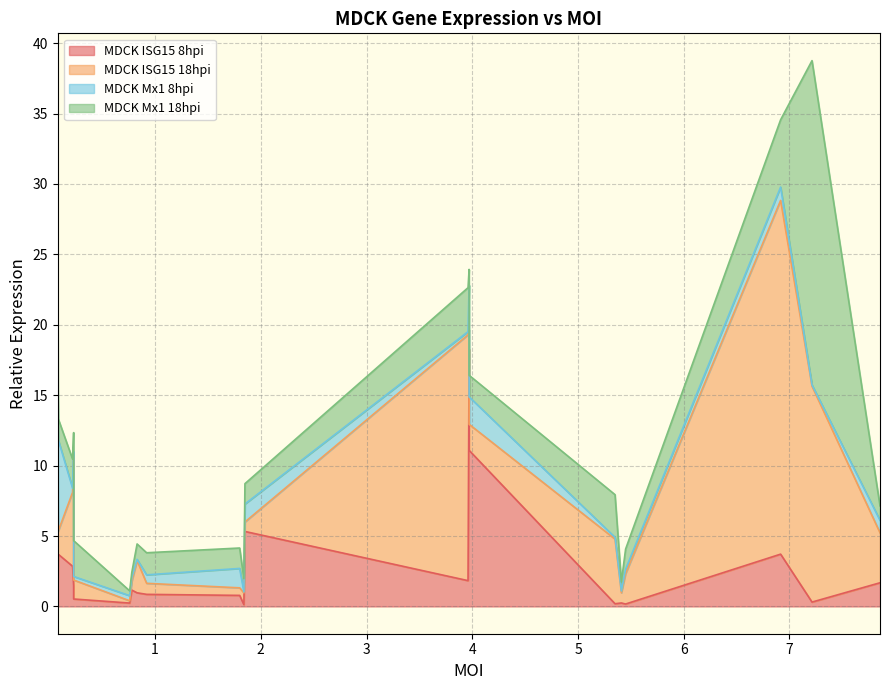

How many intersections are there between MDCK Mx1 8hpi and MDCK ISG15 18hpi?

10